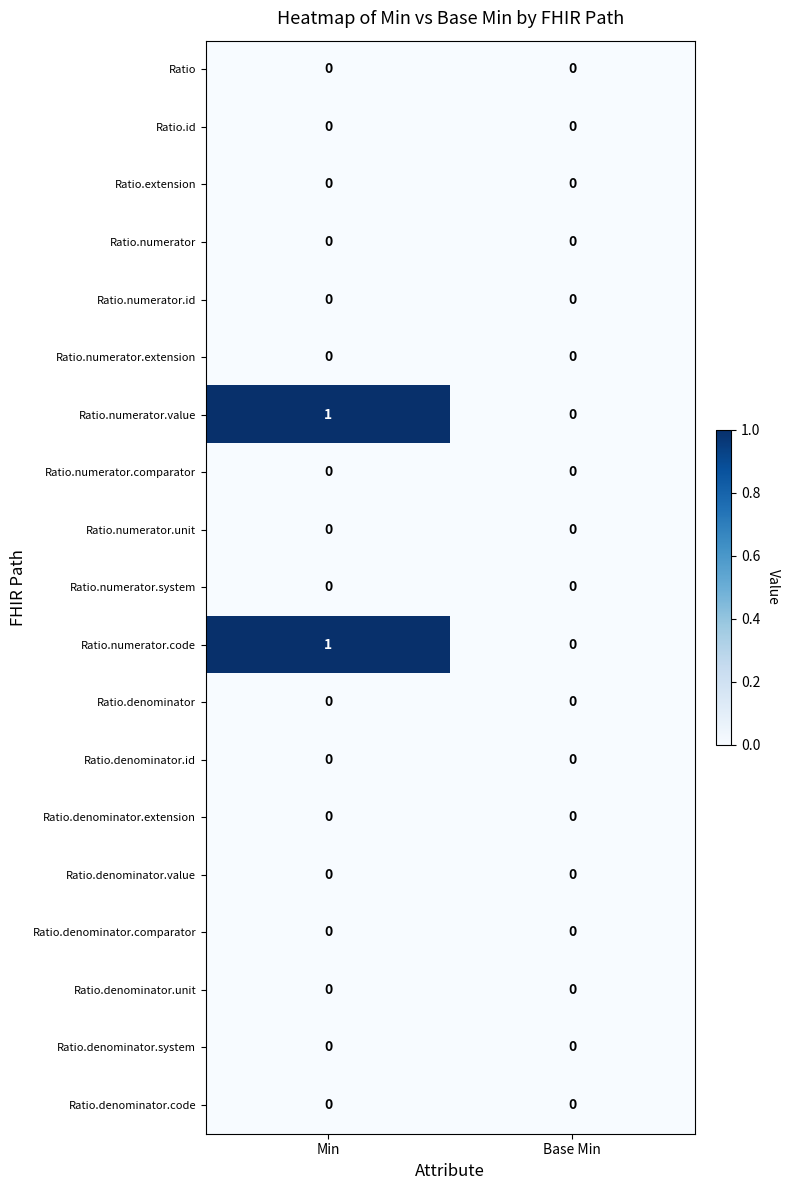

The Ratio.denominator.id series shows 0 at Min. True or false?

True